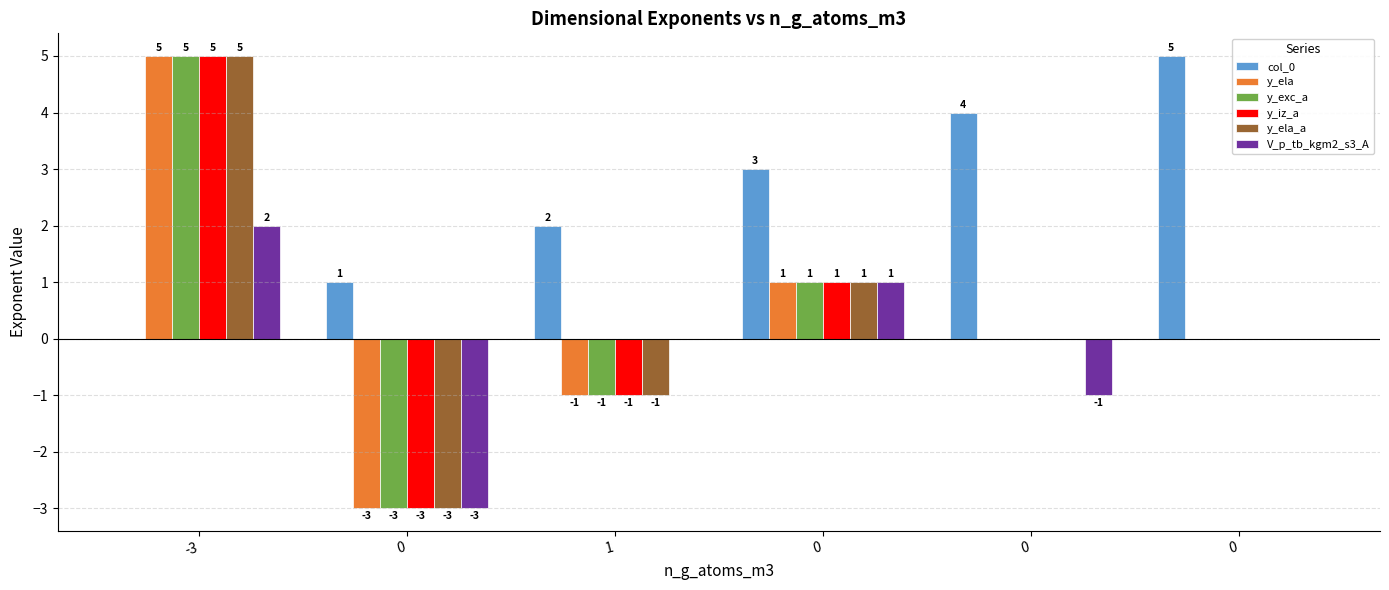

What is the difference between the highest and lowest values at 0?

4